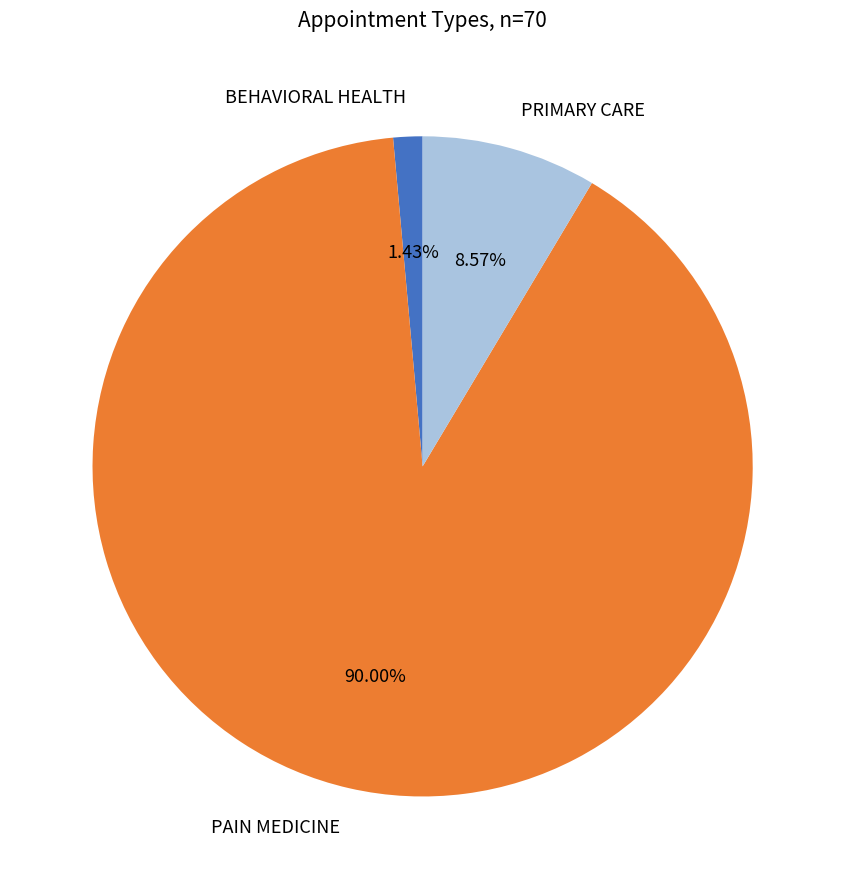

Which category has the smallest portion of the pie?

BEHAVIORAL HEALTH